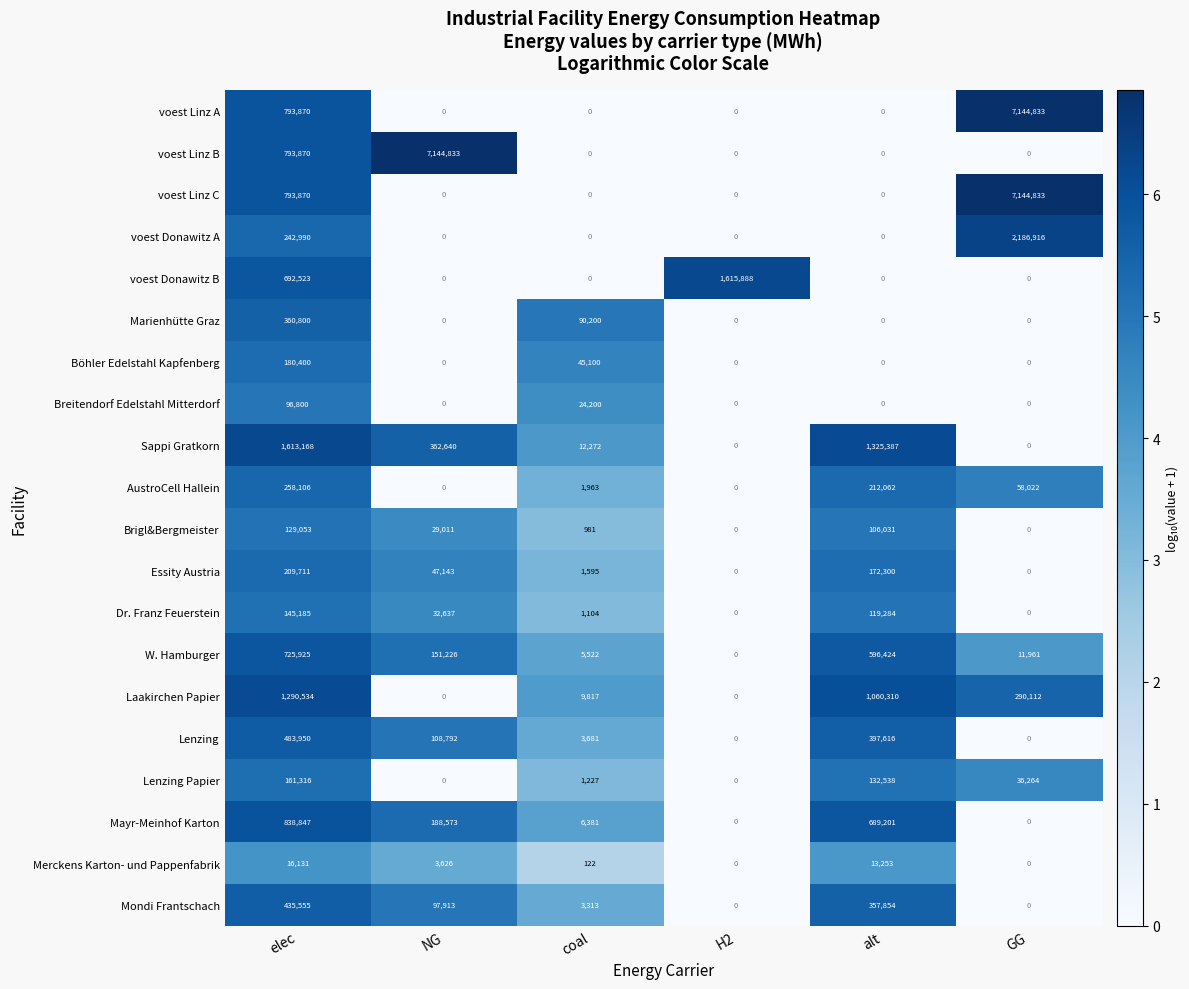

The Dr. Franz Feuerstein series shows 1104 at coal. True or false?

True